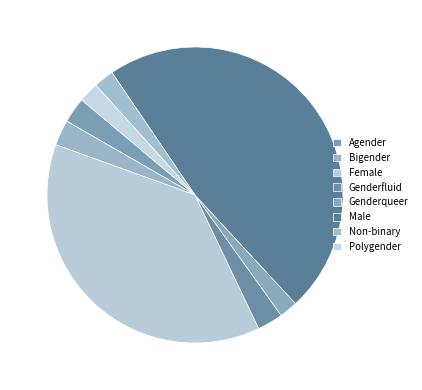

To the nearest percent, what percentage of the pie is Female?

38%